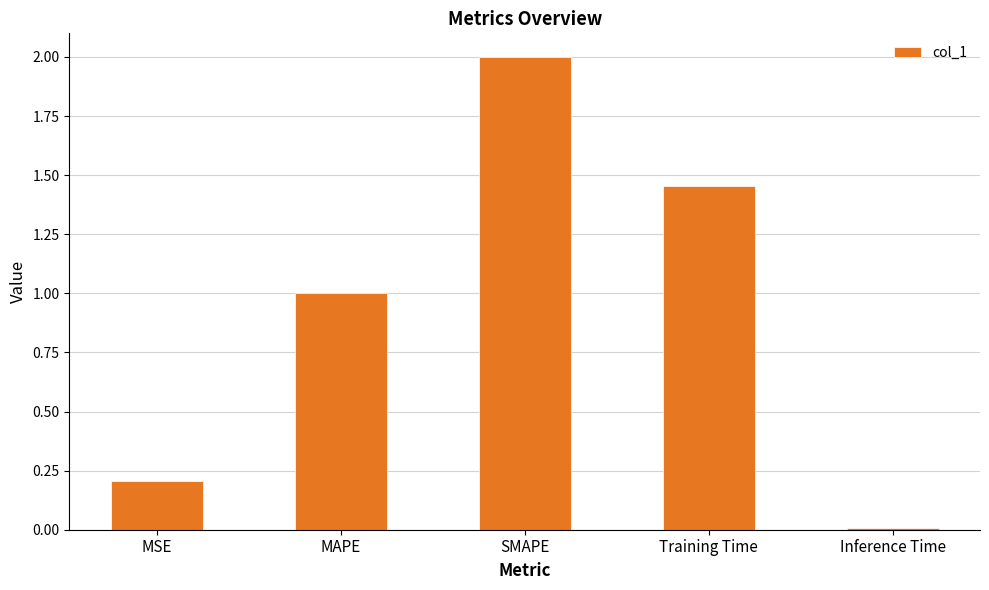

Rank the categories by value from lowest to highest.

Inference Time, MSE, MAPE, Training Time, SMAPE